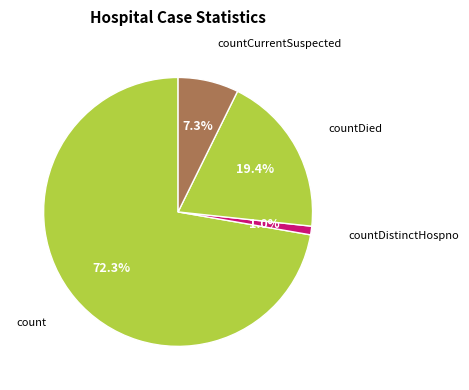

The countDistinctHospno slice represents 1% of the pie. True or false?

True